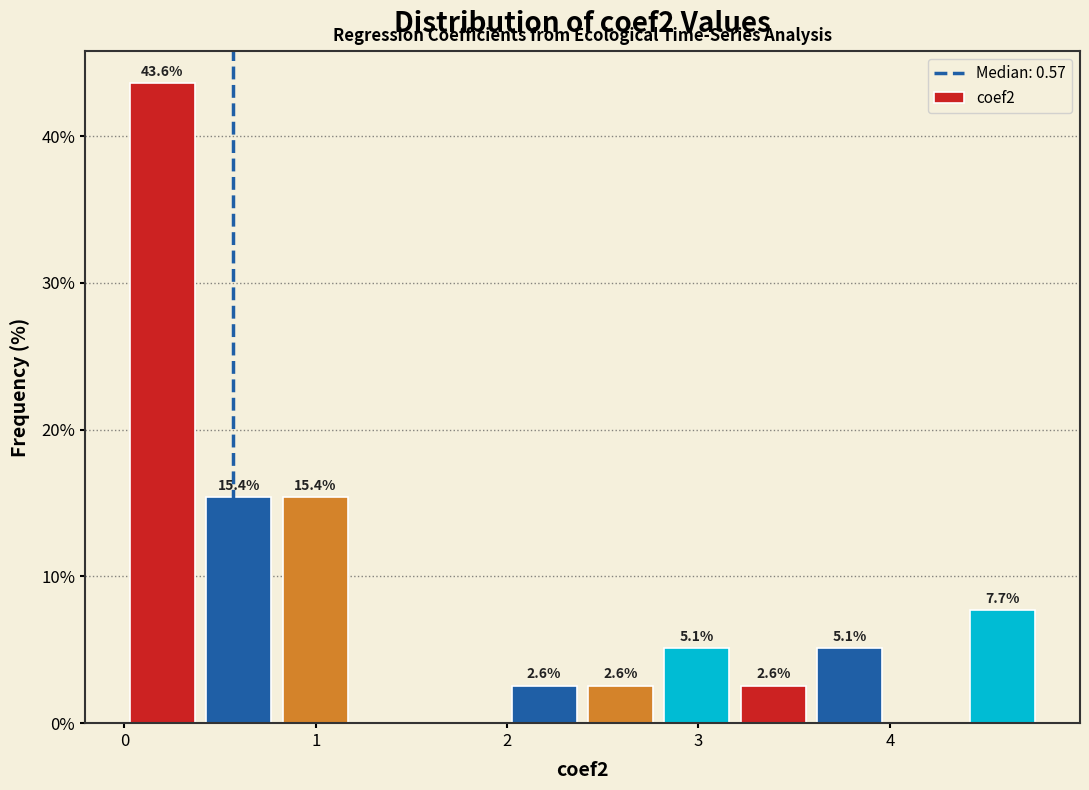

Read against the x-axis, roughly where is the centre of the tallest bar?

0.2